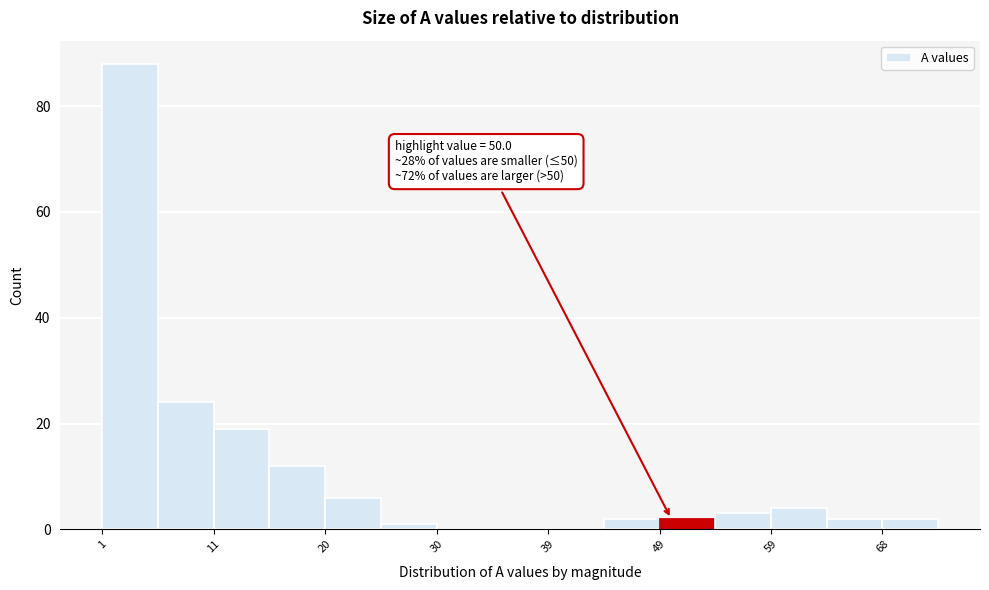

Which range on the x-axis has the tallest bar?

1.0 to 5.8